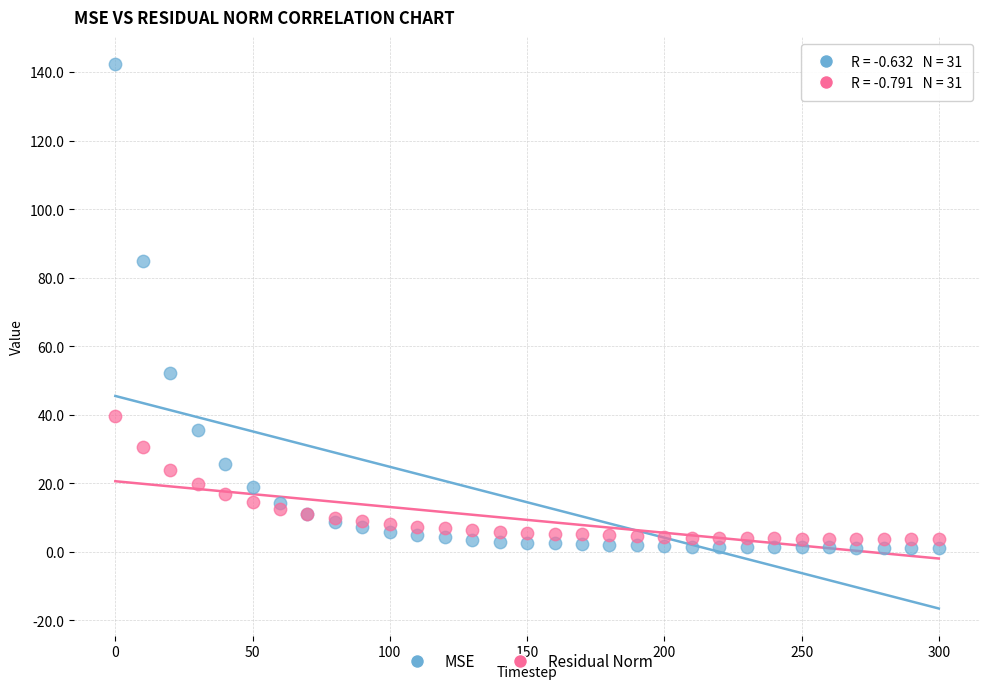

Across all series, what Y value is closest to 71?

84.8